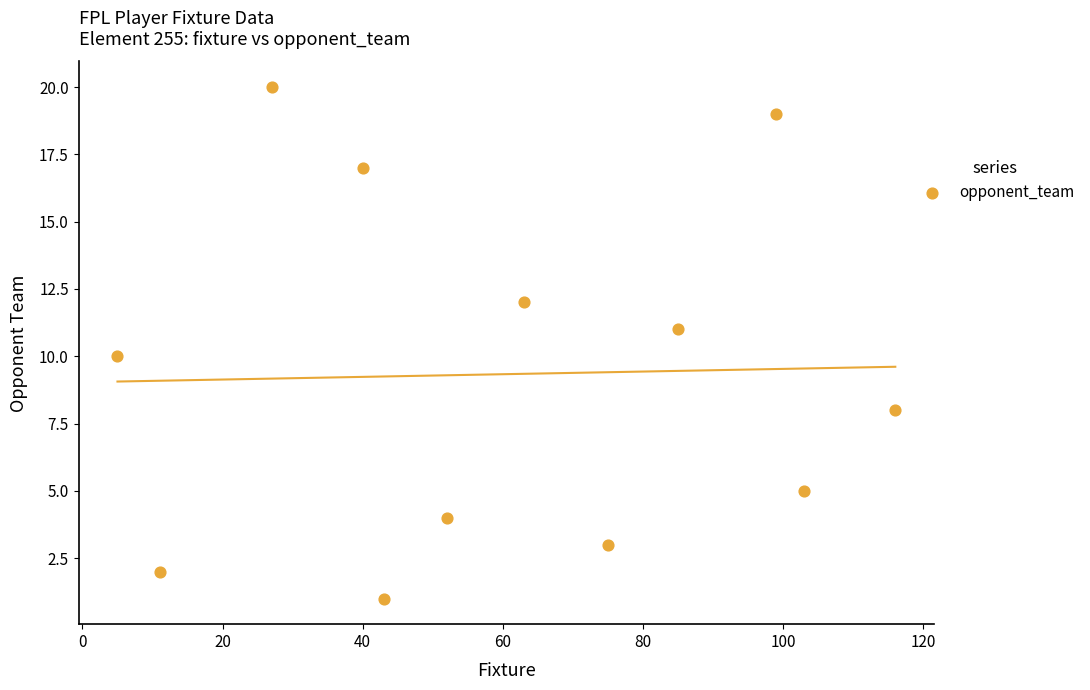

What is the average Y value?

9